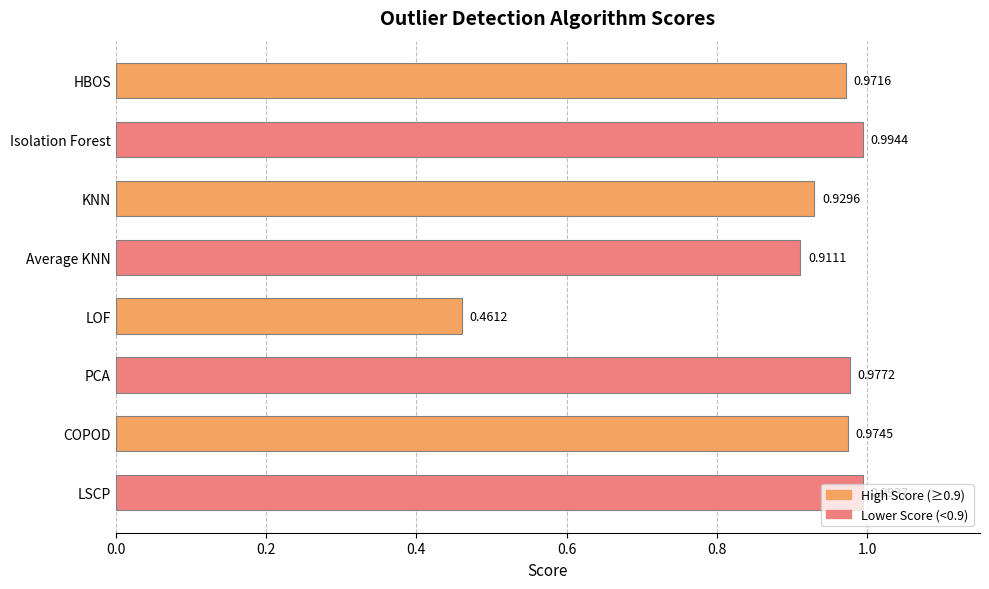

Rank the categories by value from lowest to highest.

LOF, Average KNN, KNN, HBOS, COPOD, PCA, LSCP, Isolation Forest